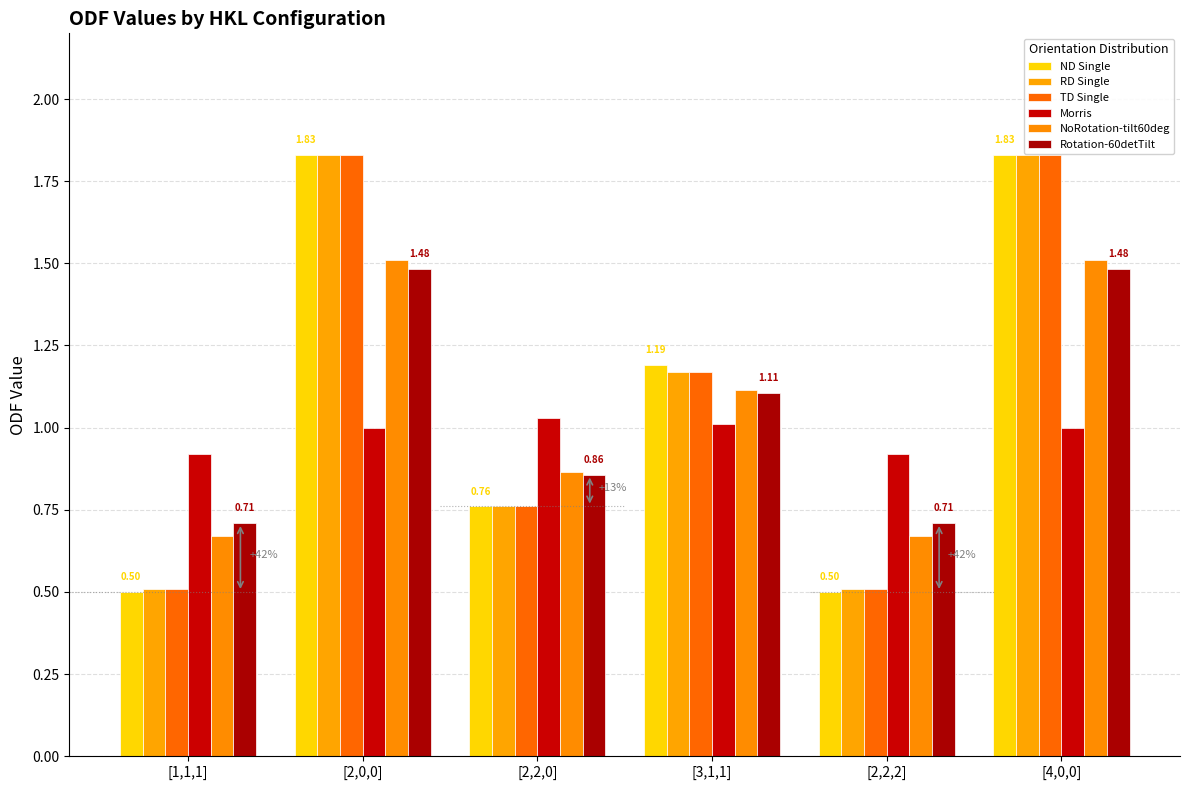

What is the difference between the highest and lowest values at [4,0,0]?

0.8